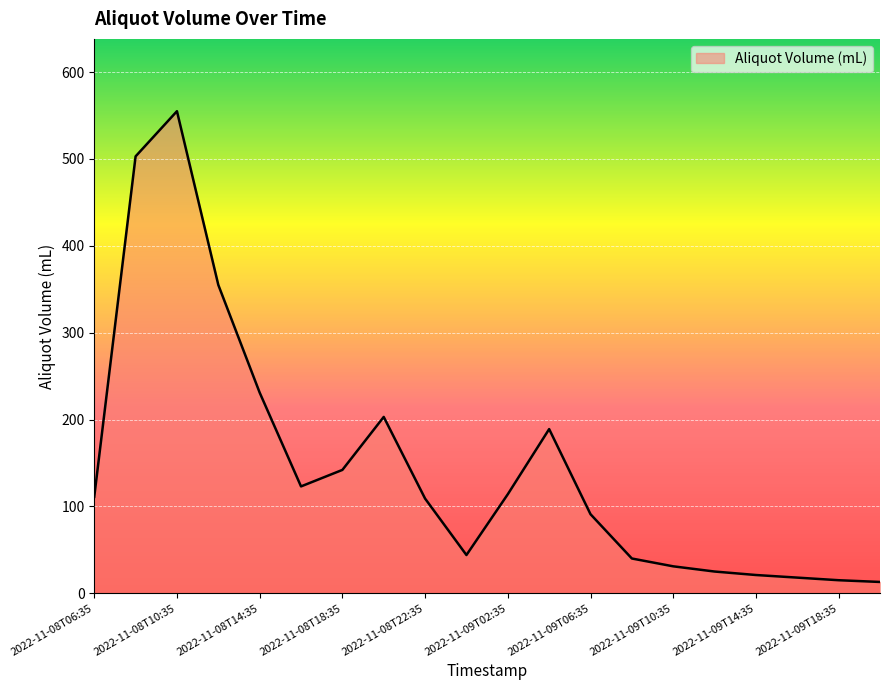

Does the chart have visible grid lines?

Yes